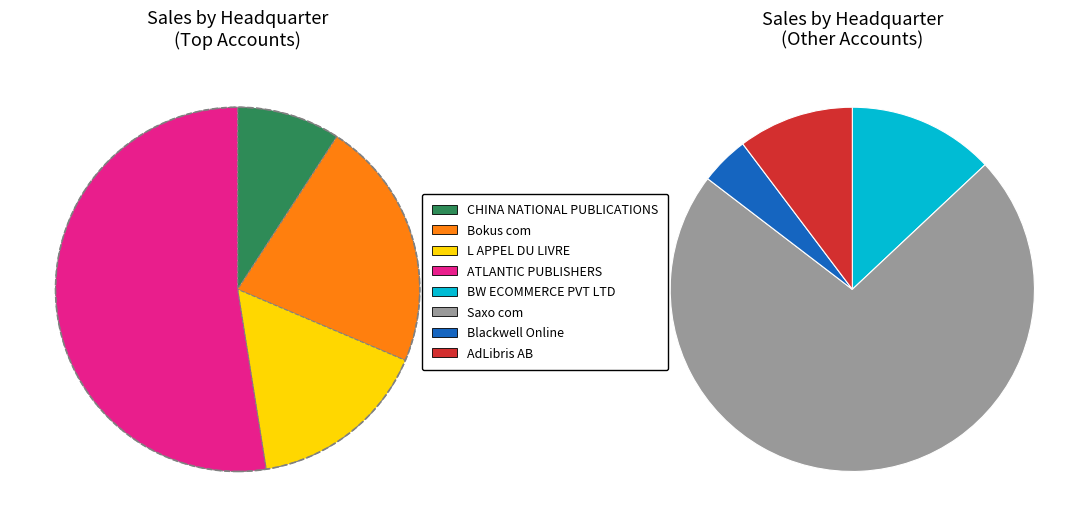

Which category has the smallest portion of the pie?

CHINA NATIONAL PUBLICATIONS